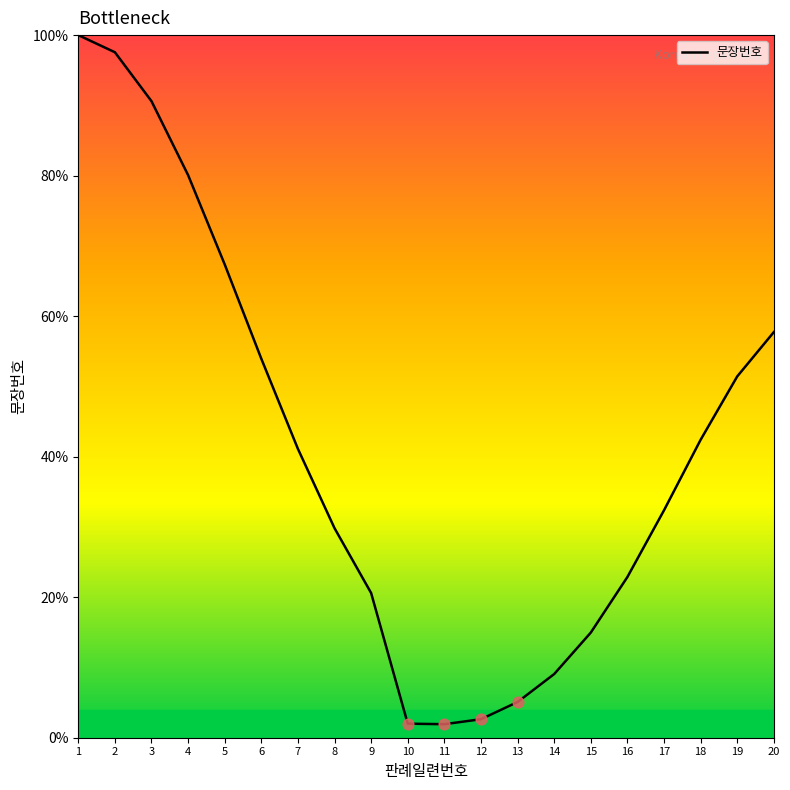

What is the change in value from 2 to 10?

-95.6